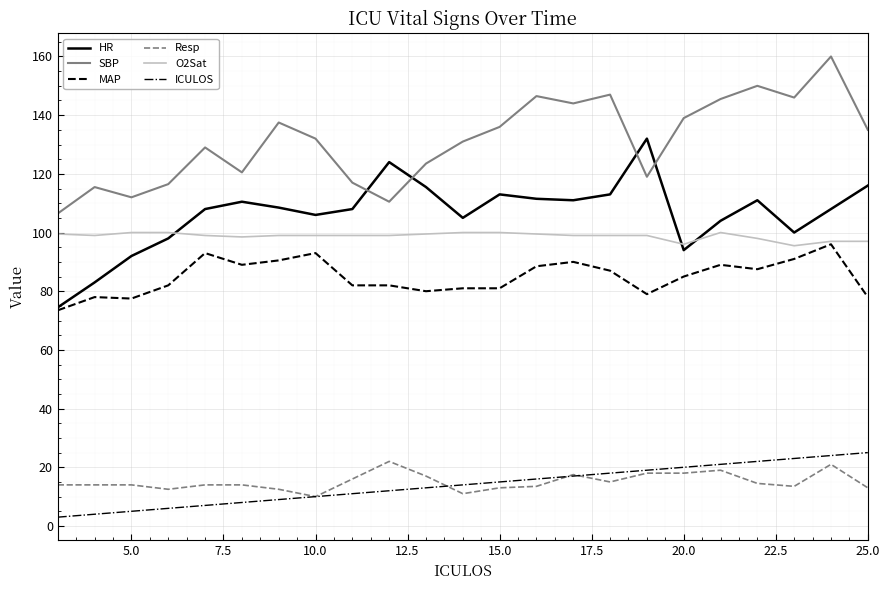

True or false: SBP and MAP cross at least once.

False